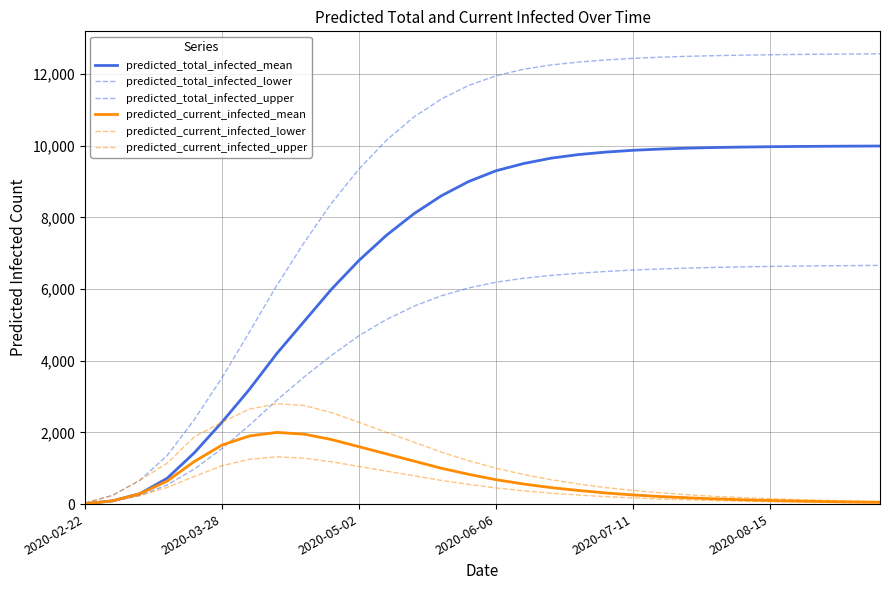

What is the value of the predicted_total_infected_lower point at the 13th from the left?

5520